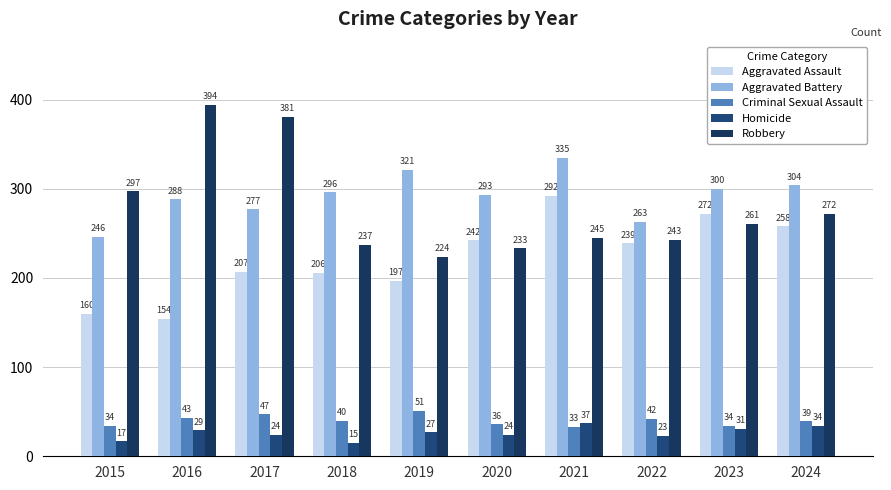

Rank the categories by Homicide value from lowest to highest.

2018, 2015, 2022, 2017, 2020, 2019, 2016, 2023, 2024, 2021